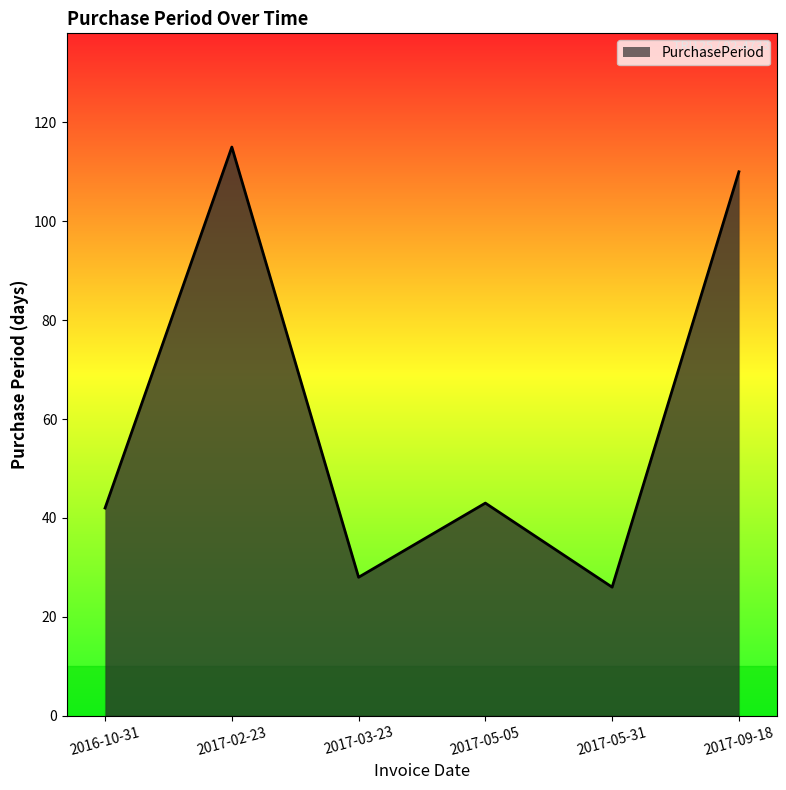

Read the value at 2017-02-23.

115